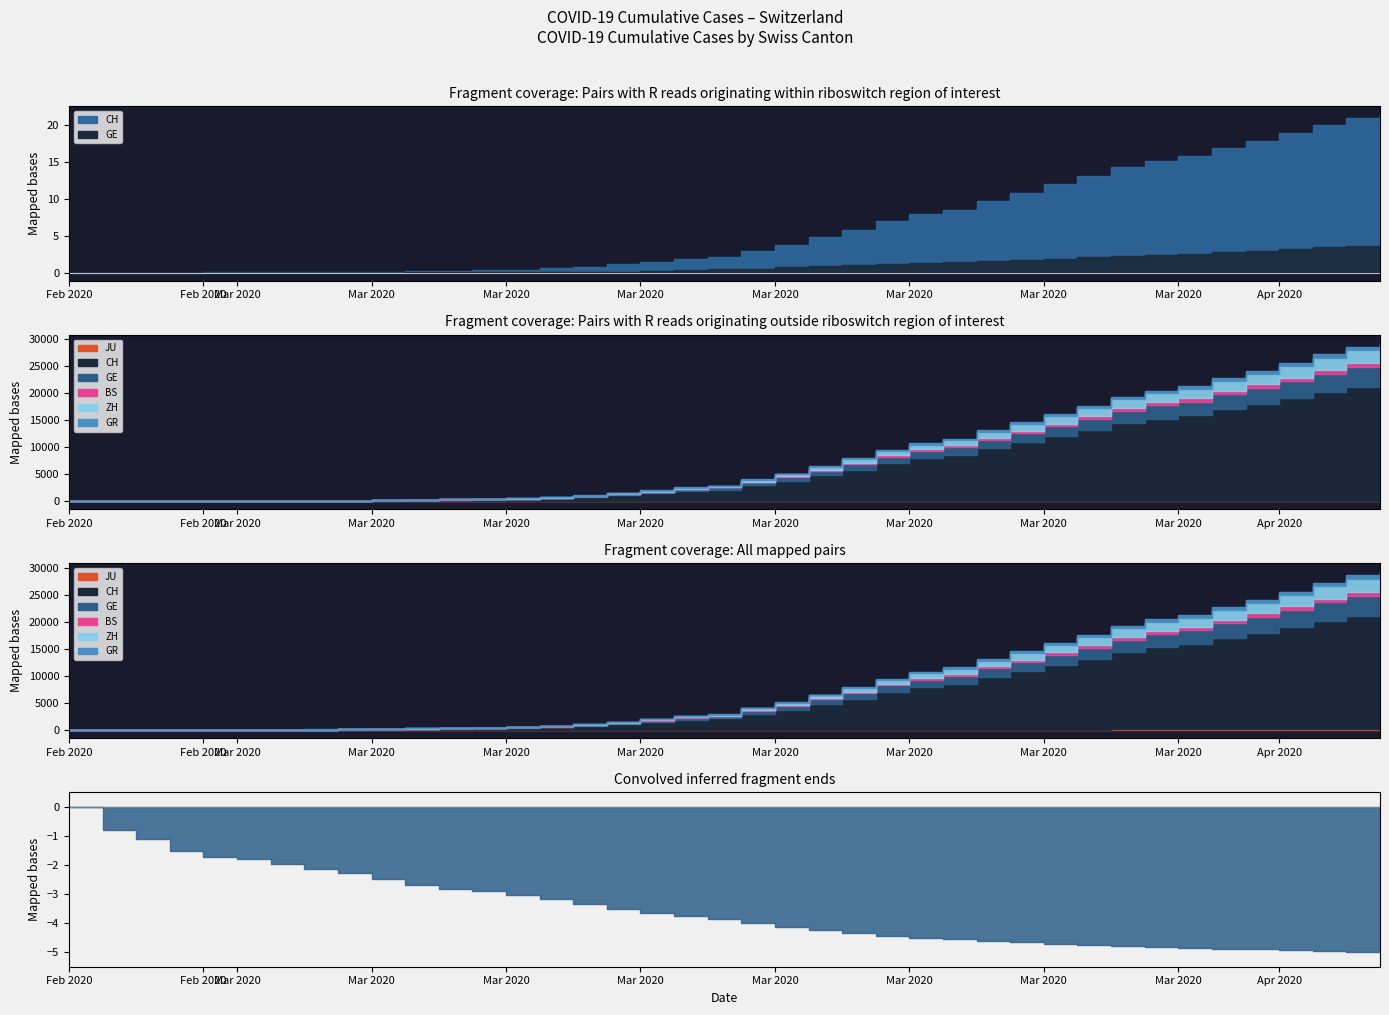

What are all the series names shown in the legend?

CH, GE, ZH, GR, BS, JU